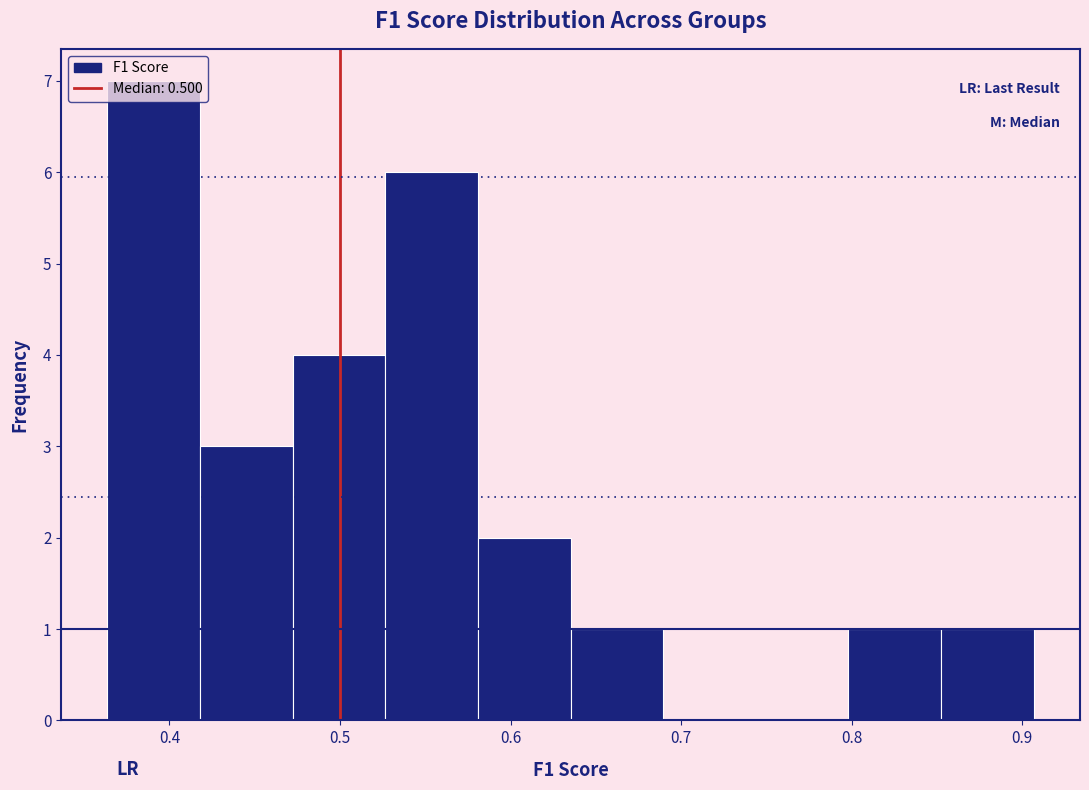

Reading left to right, transcribe this chart: for each bar, give the range it covers on the x-axis and its height. Neither the bar edges nor the heights are printed on the chart, so give them approximately, as read against the axes.

0.36 to 0.42: 7
0.42 to 0.47: 3
0.47 to 0.53: 4
0.53 to 0.58: 6
0.58 to 0.64: 2
0.64 to 0.69: 1
0.69 to 0.74: 0
0.74 to 0.80: 0
0.80 to 0.85: 1
0.85 to 0.91: 1